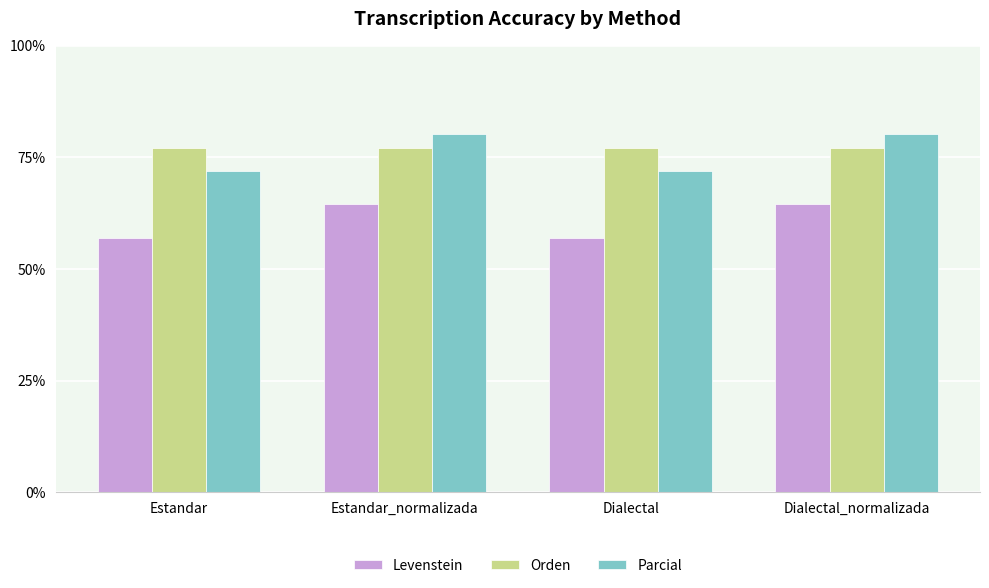

Which series has the largest range (max minus min)?

Parcial